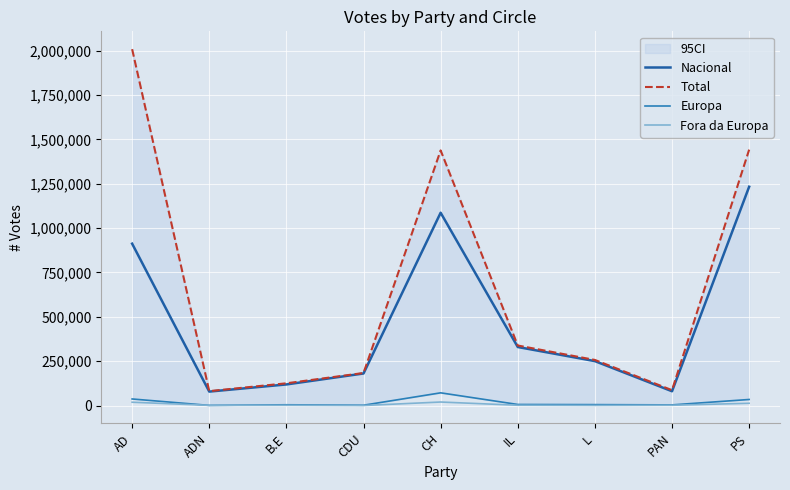

Which series has the largest total across all categories?

Total